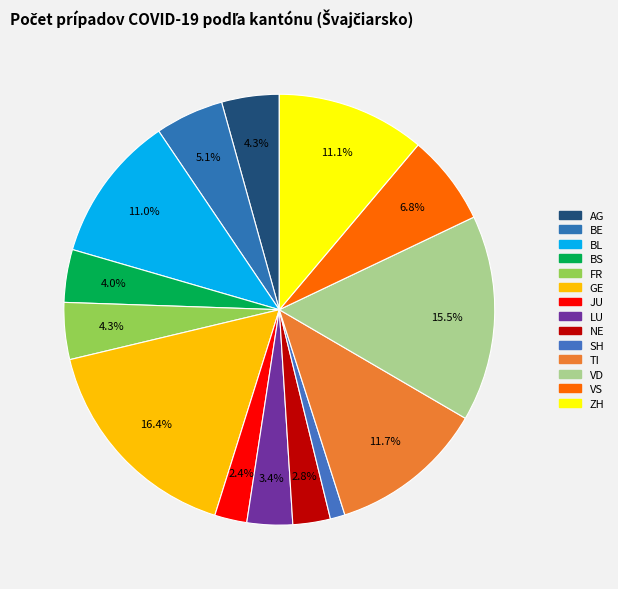

How many segments does this pie chart have?

14